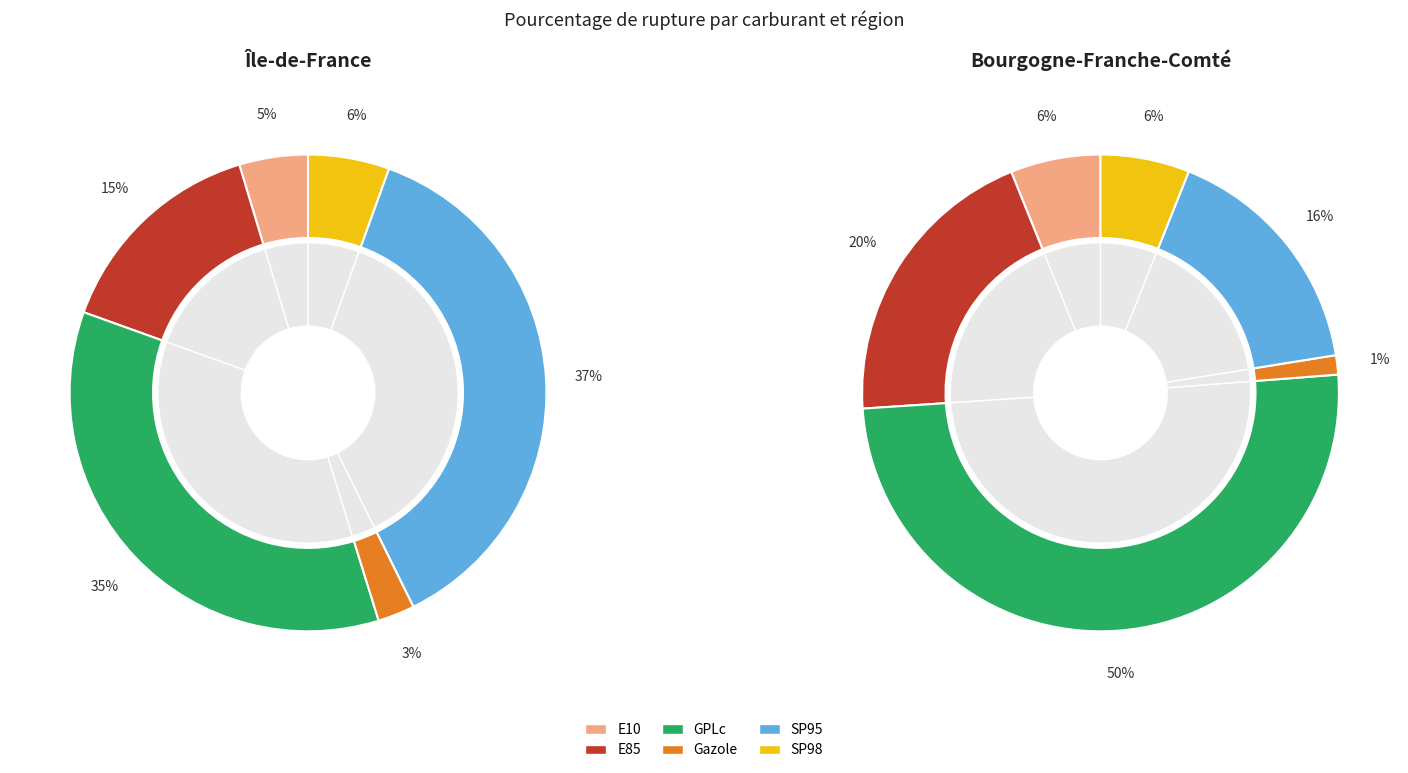

To the nearest percent, what is the difference between the largest and smallest slice percentages?

49%